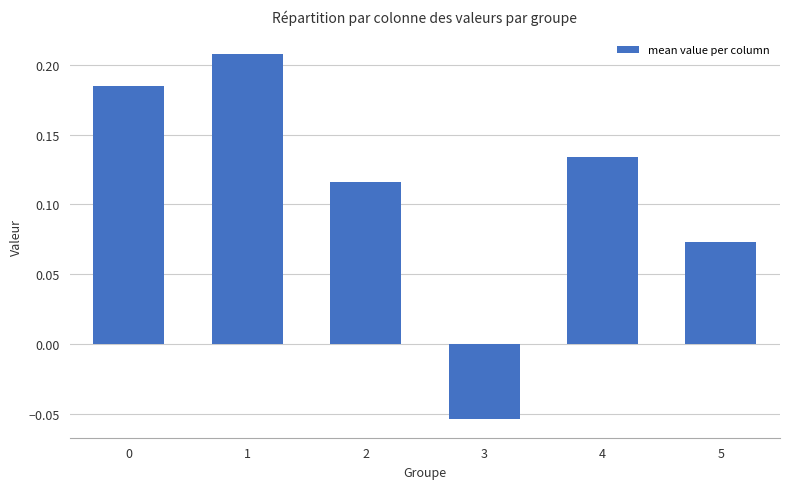

Which label corresponds to the smallest value in the chart?

3